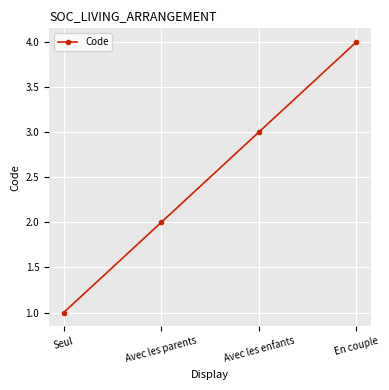

Reading left to right, list all the values displayed in this chart.

1	2	3	4